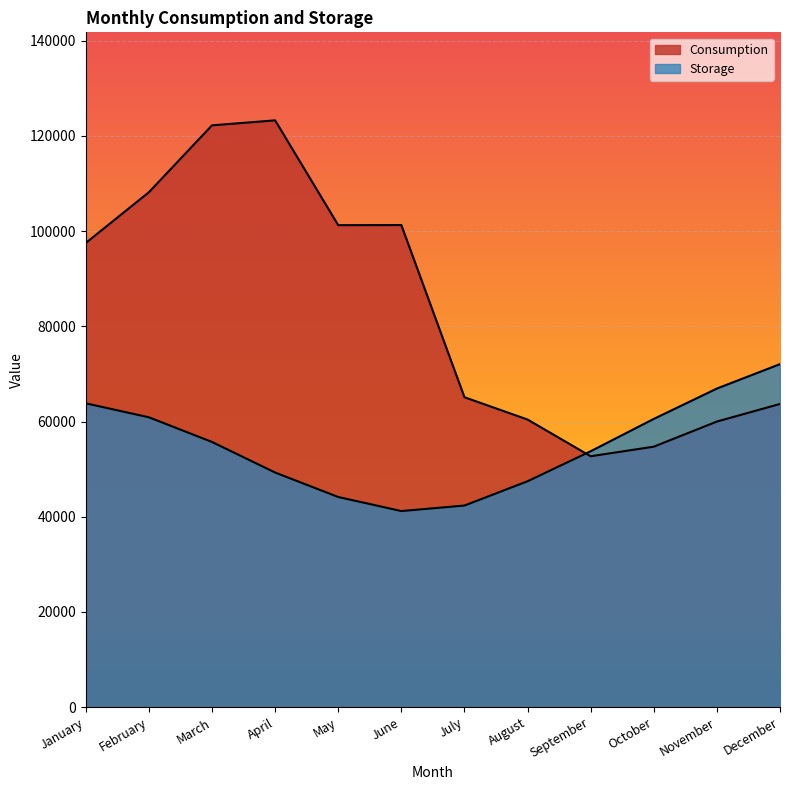

What is the maximum value shown in the chart?

123246.0